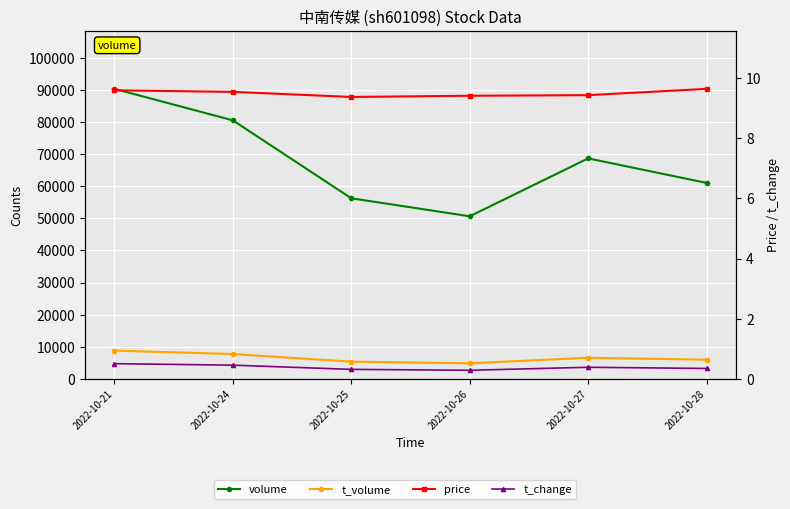

Between 2022-10-27 and 2022-10-26, which is larger?

2022-10-27